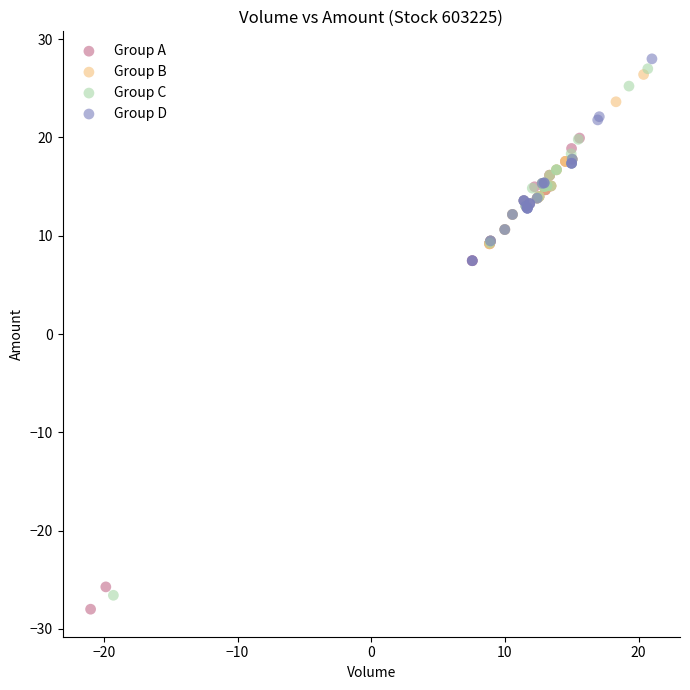

Which series has the largest Y range (max minus min)?

Group C